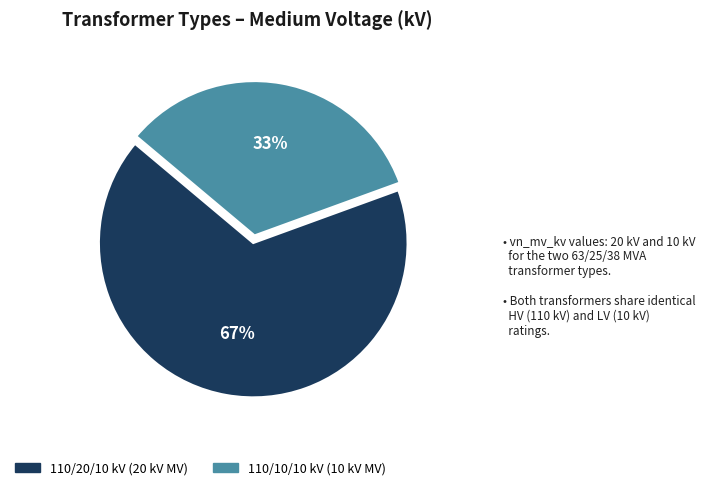

Rank the categories by value from lowest to highest.

110/10/10 kV (10 kV MV), 110/20/10 kV (20 kV MV)